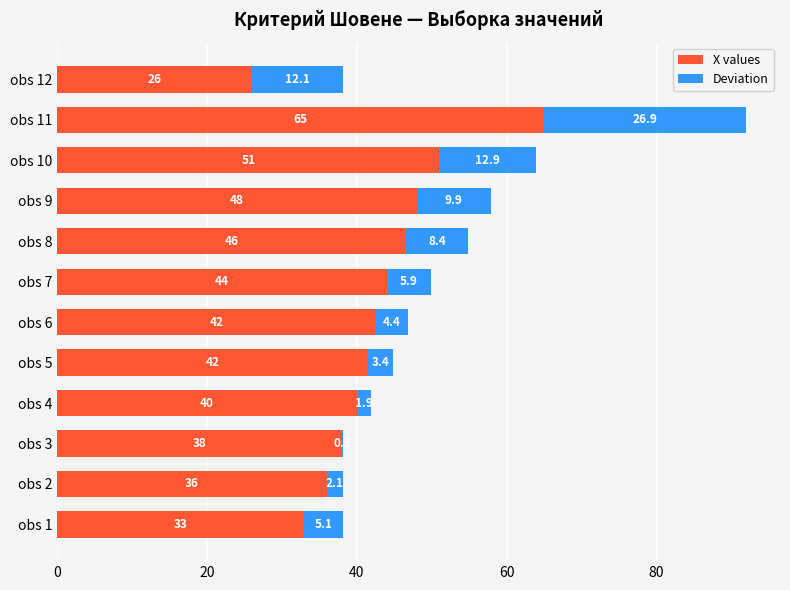

What are all the series names shown in the legend?

X values, Deviation